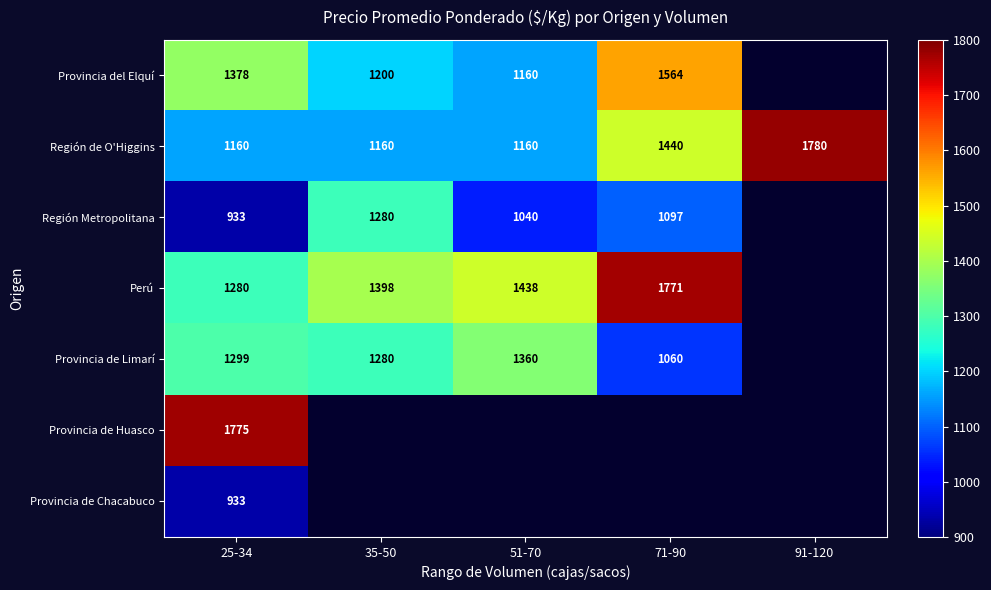

Count the Región de O'Higgins values in the range 1160 to 1440.

4